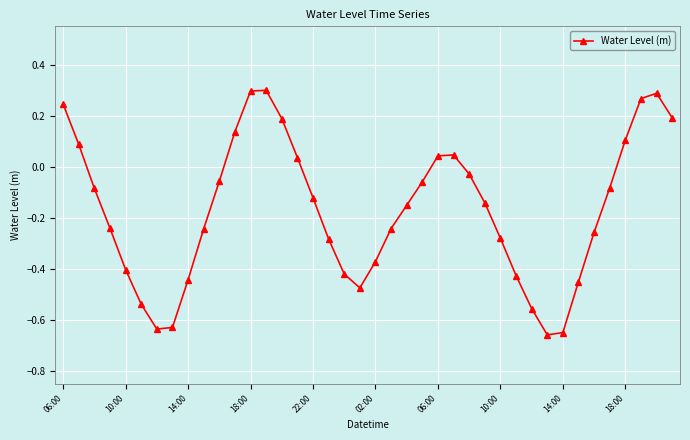

What is the difference between the maximum and minimum values?

1.0